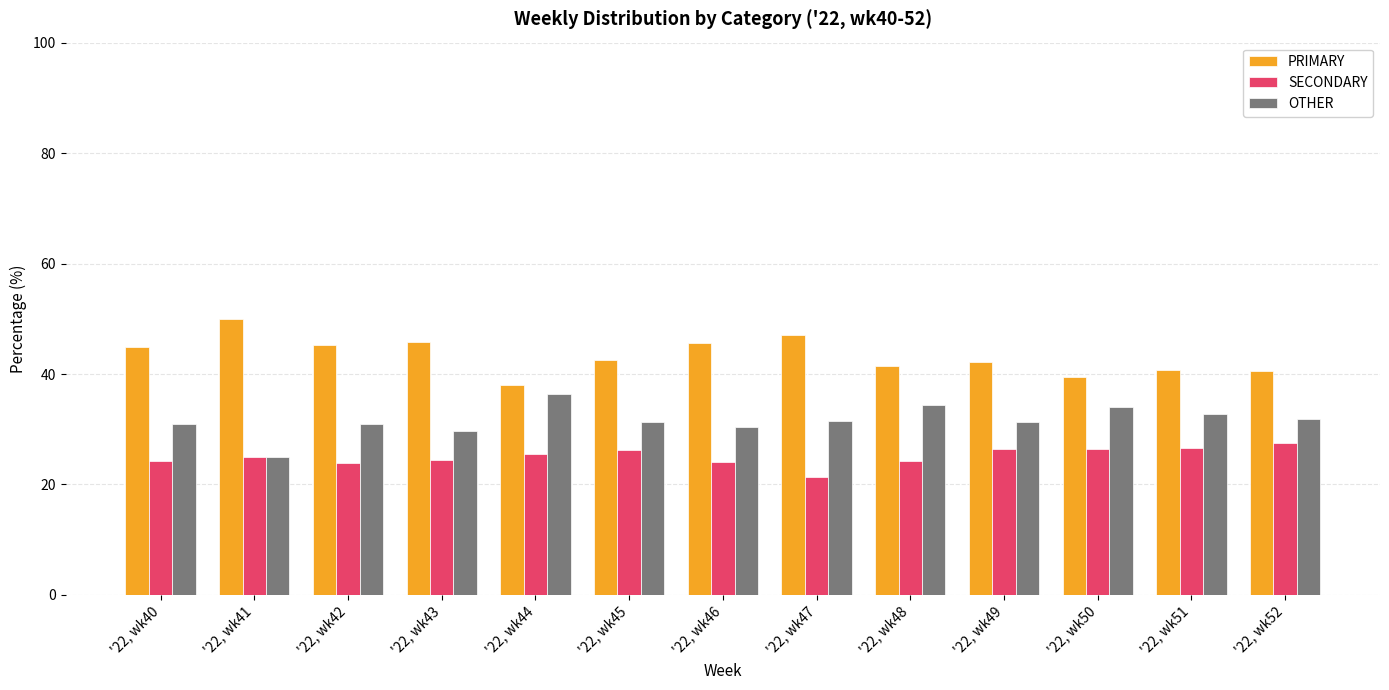

What is the value of the SECONDARY bar at the 10th from the left?

26.4